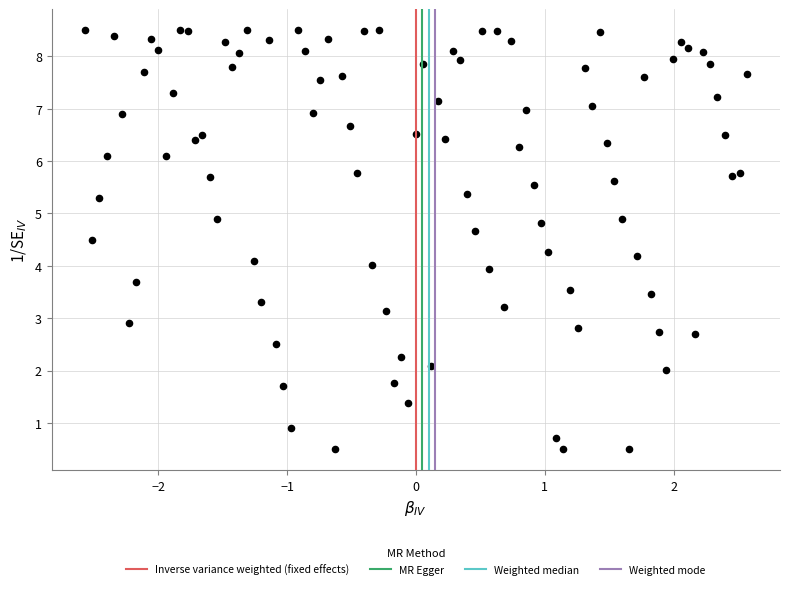

What is the range of Y values (max minus min)?

8.0